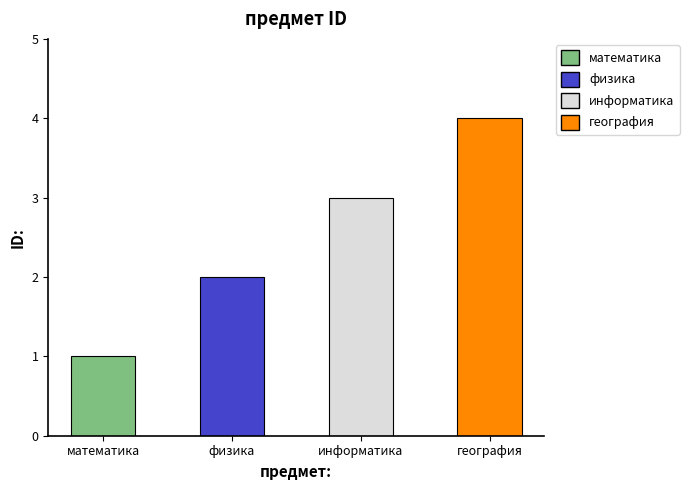

Between математика and физика, which is larger?

физика